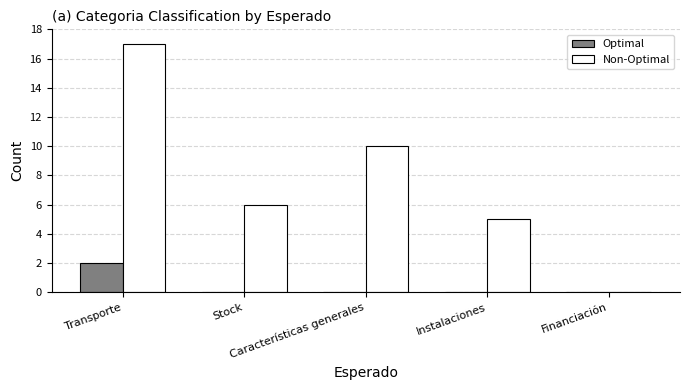

What is the maximum value shown in the chart?

17